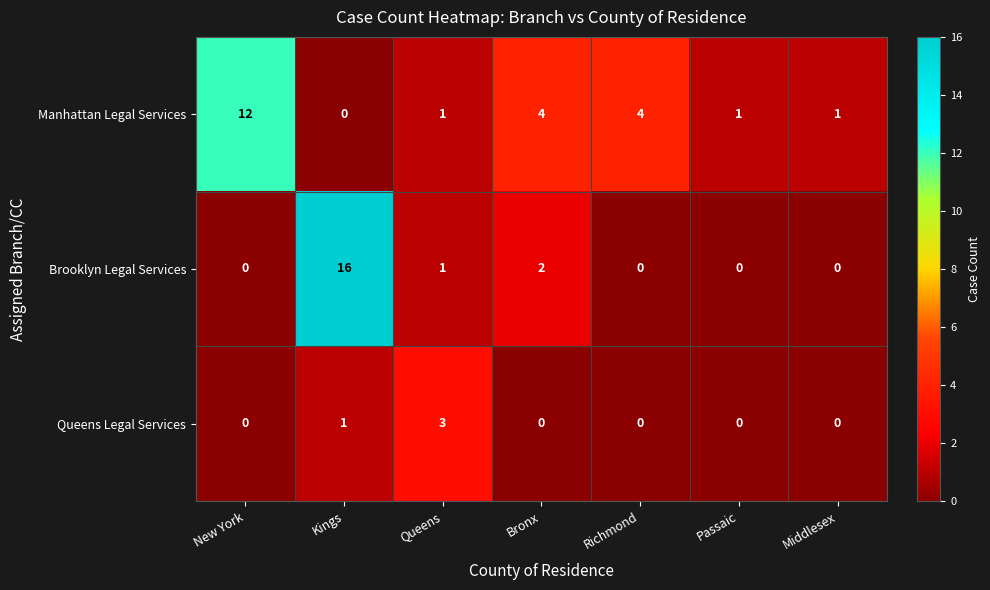

Which series has the largest range (max minus min)?

Brooklyn Legal Services